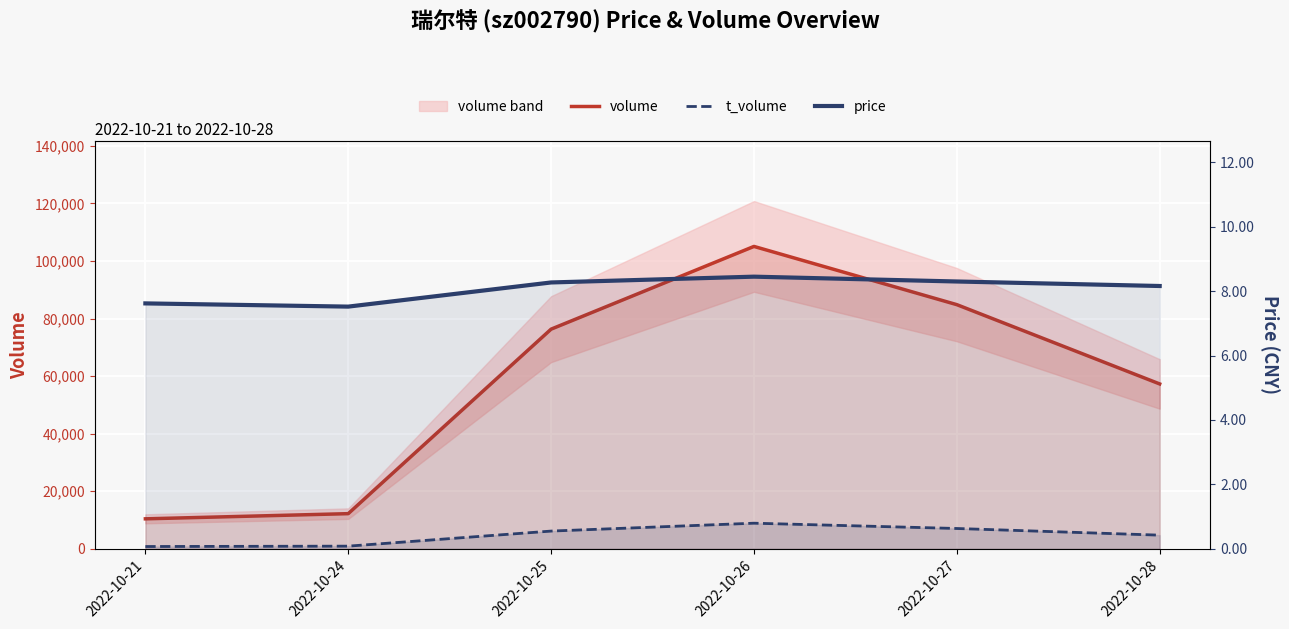

Does the chart display data point markers on the line(s)?

No